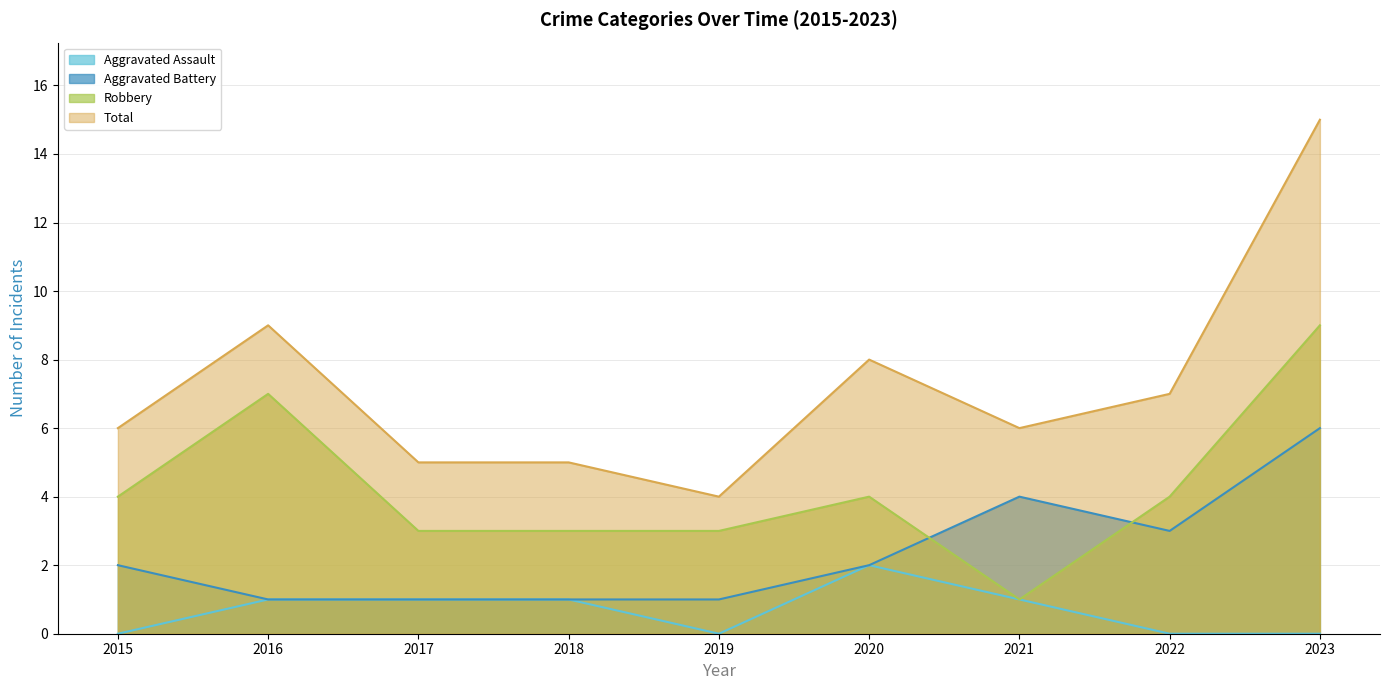

The Aggravated Battery series shows 1 at 2019. True or false?

True